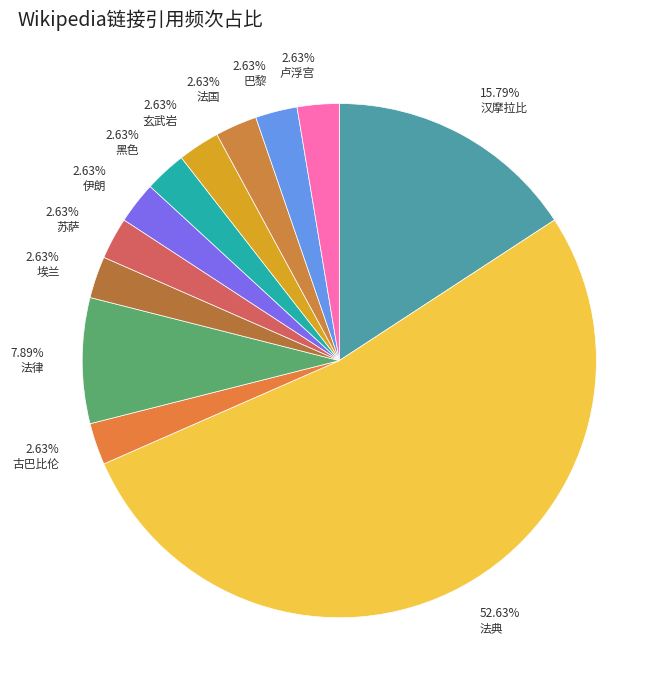

Is it true that 黑色 is 3% of the pie?

True